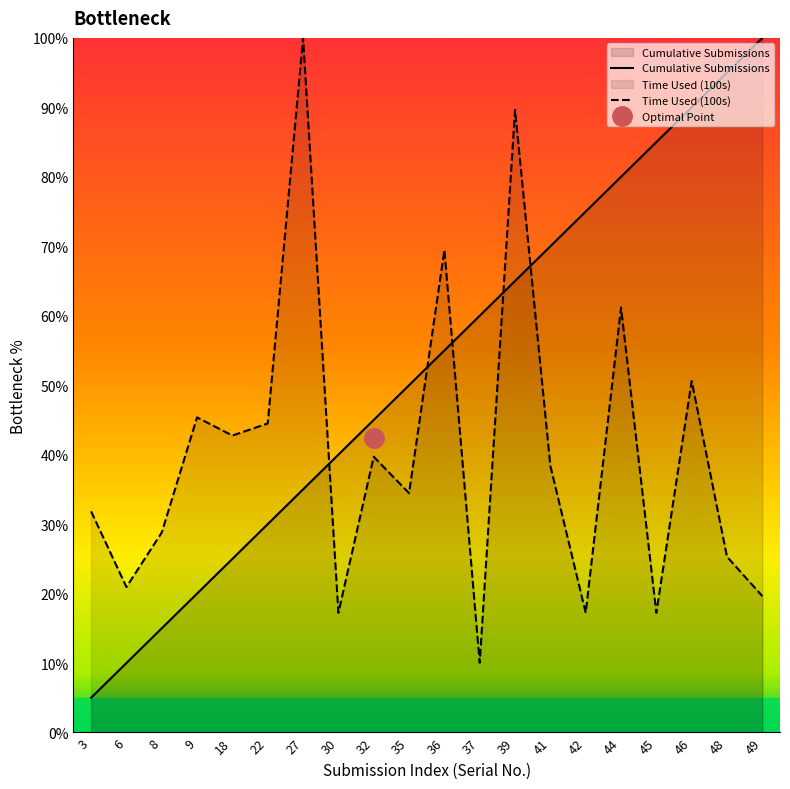

Reading left to right, transcribe all the data shown in this chart.

Cumulative Submissions: 5.0	10.0	15.0	20.0	25.0	30.0	35.0	40.0	45.0	50.0	55.0	60.0	65.0	70.0	75.0	80.0	85.0	90.0	95.0	100.0
Time Used (100s): 31.8	20.9	28.8	45.4	42.7	44.5	100.0	17.2	39.7	34.5	69.5	10.0	89.6	38.4	17.2	61.2	17.2	50.6	25.3	19.6